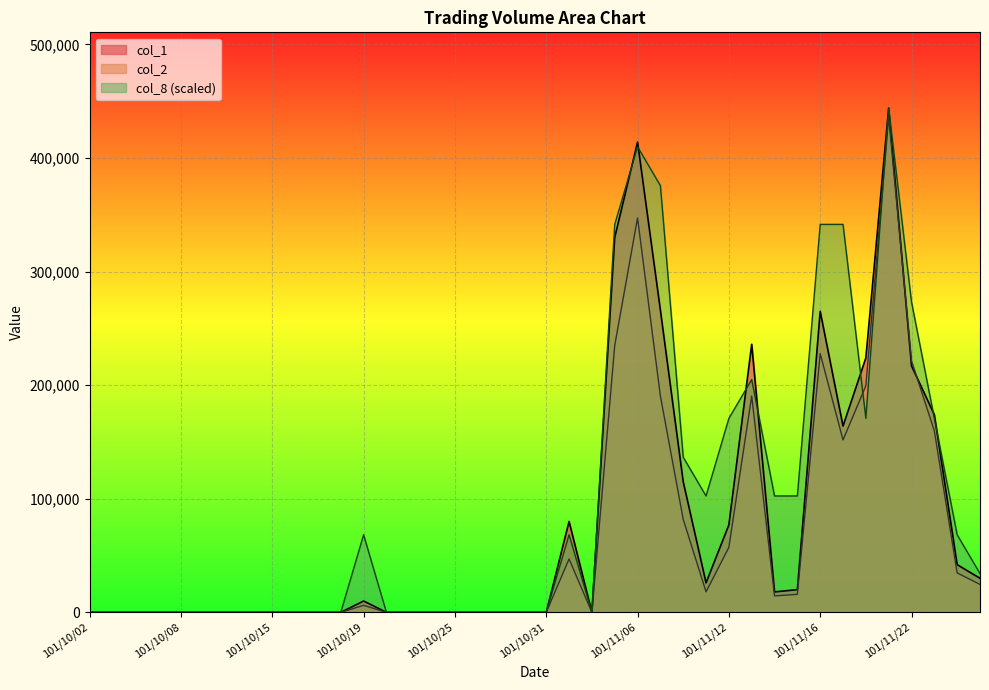

Is it true that col_8 equals 409846.2 at 101/11/06?

True